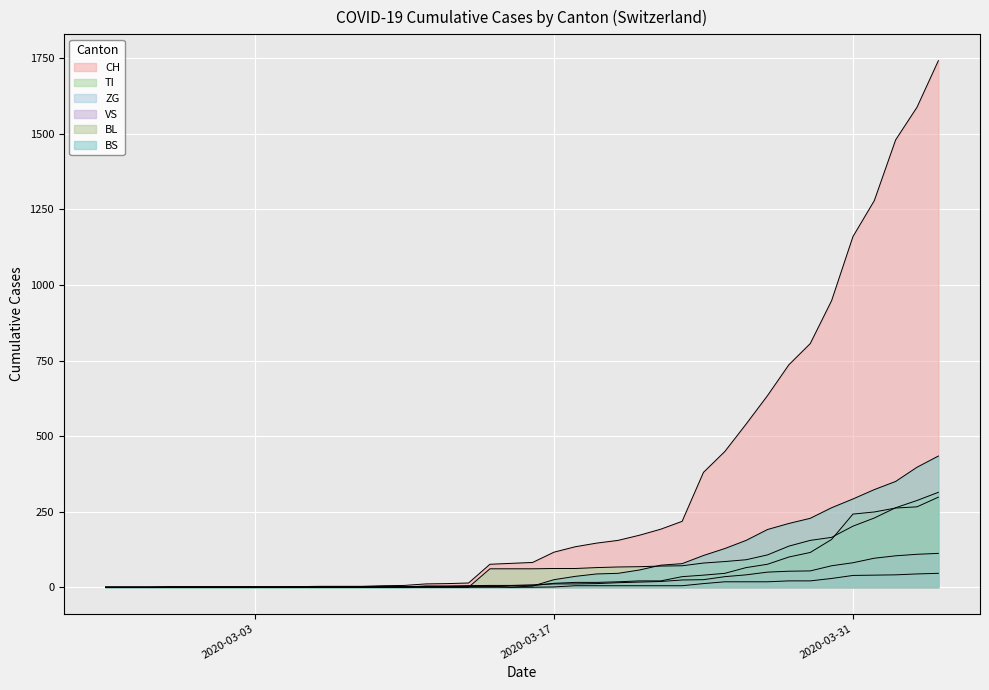

What is the difference between the maximum and second lowest values in the CH series?

1742